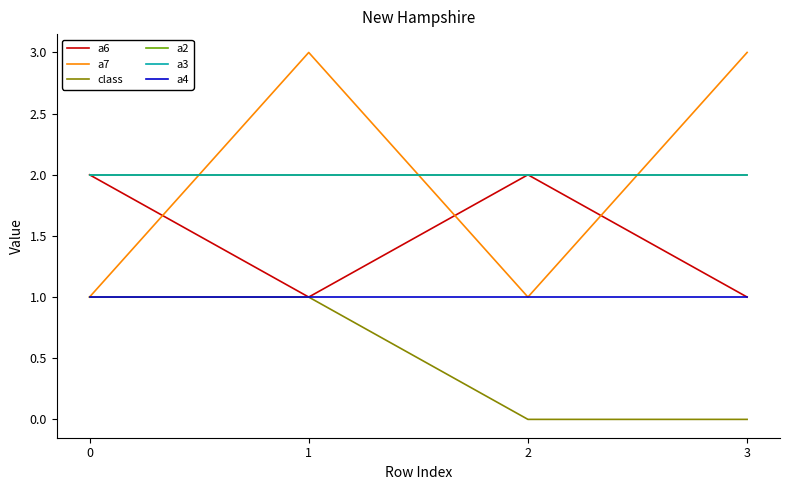

Which series ends up on top after the final intersection of a3 and a7?

a7